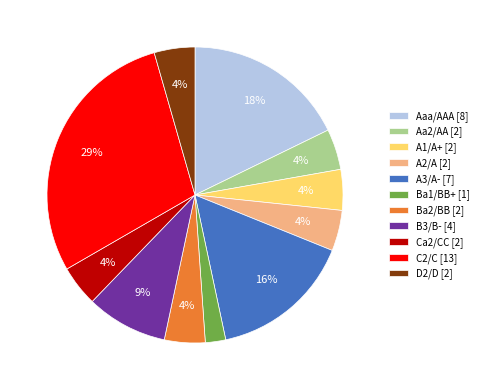

The Ba2/BB slice represents 15% of the pie. True or false?

False